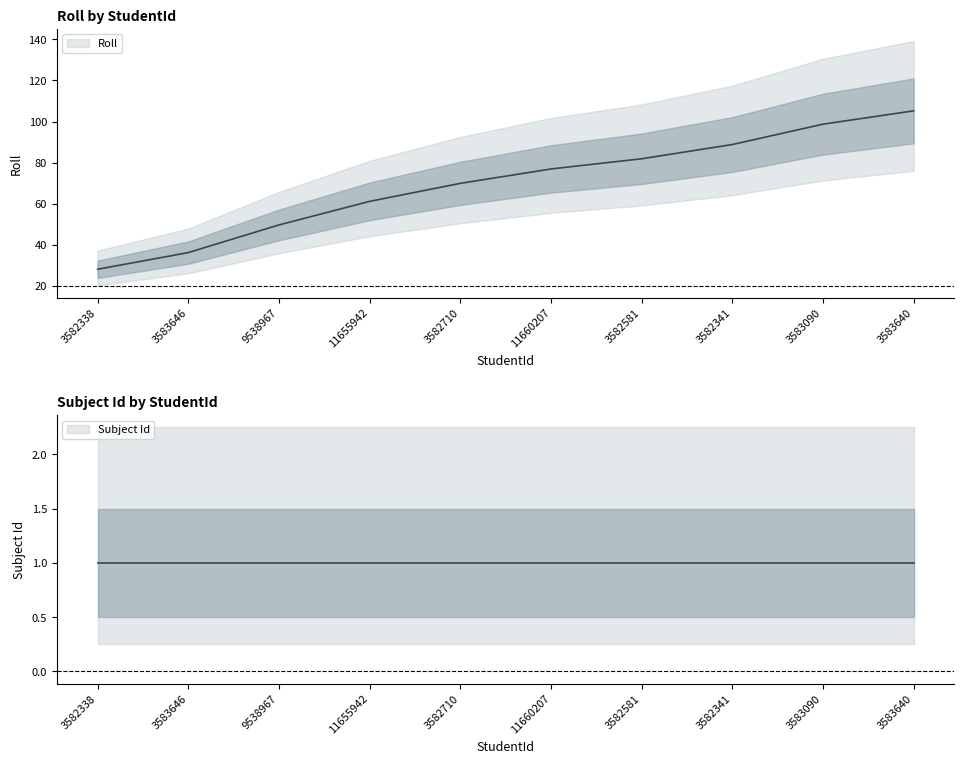

Reading left to right, list all the values displayed in this chart.

3582338=28.2	3583646=36.3	9538967=49.7	11655942=61.2	3582710=70.0	11660207=77.0	3582581=81.9	3582341=88.8	3583090=98.7	3583640=105.2